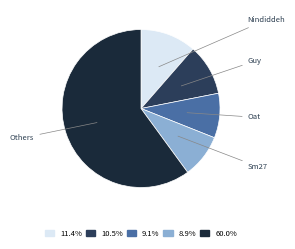

Between Nindiddeh and Others, which is larger?

Others